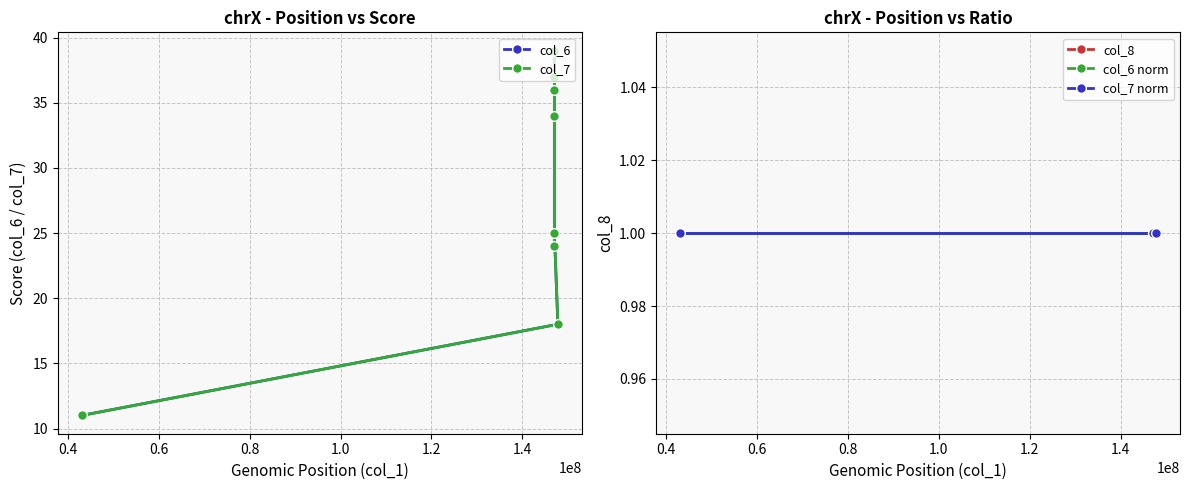

True or false: col_7 and col_8 cross at least once.

False